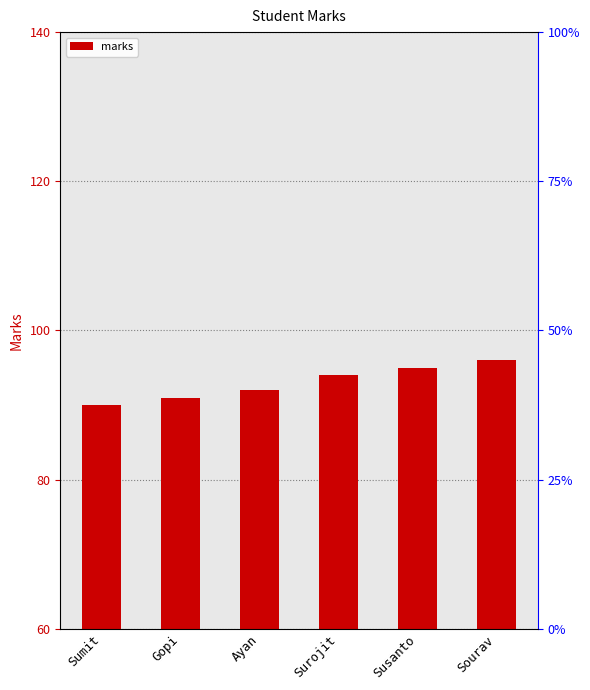

What is the label of the 6th bar from the left?

Sourav